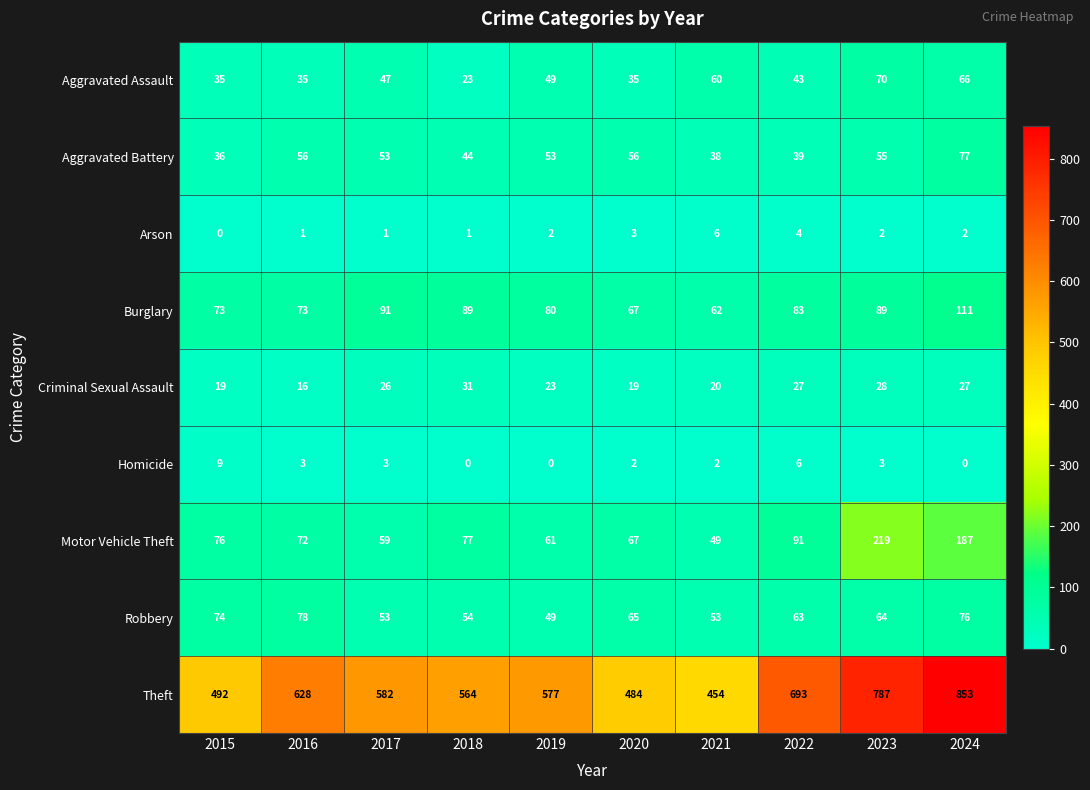

What is the maximum value shown in the chart?

853